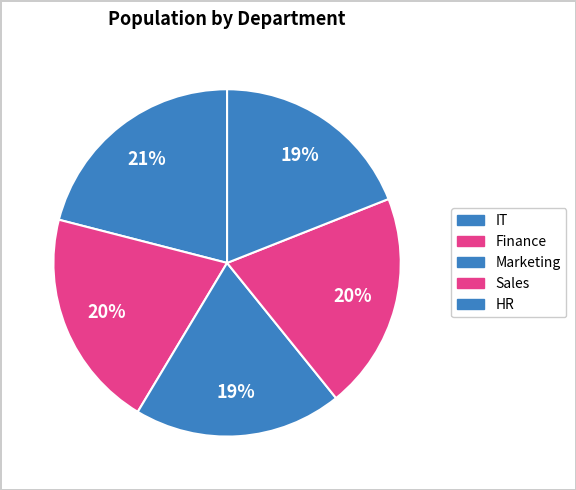

True or false: Marketing accounts for 14% of the total.

False